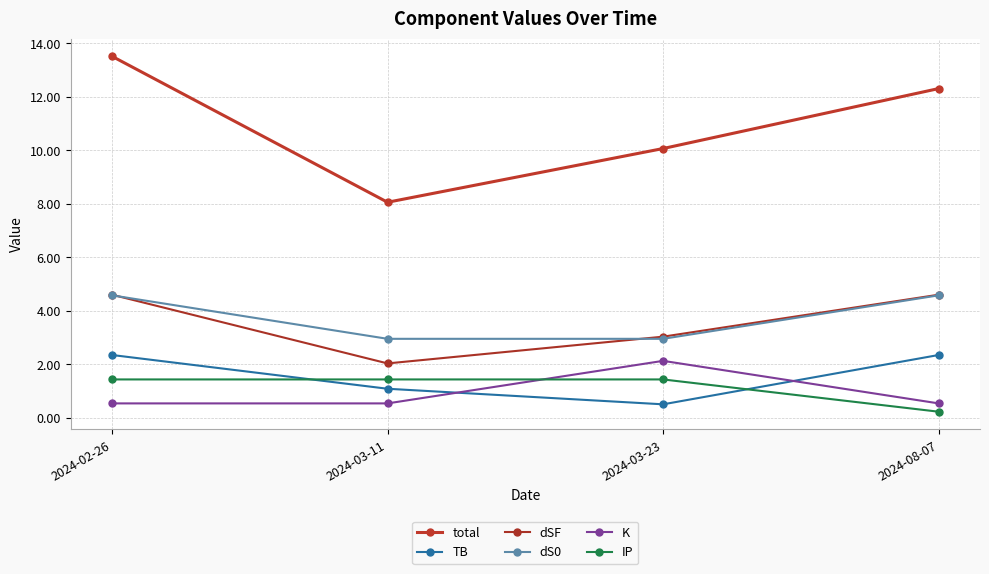

List the series in order of their peak value, lowest first.

IP, K, TB, dS0, dSF, total